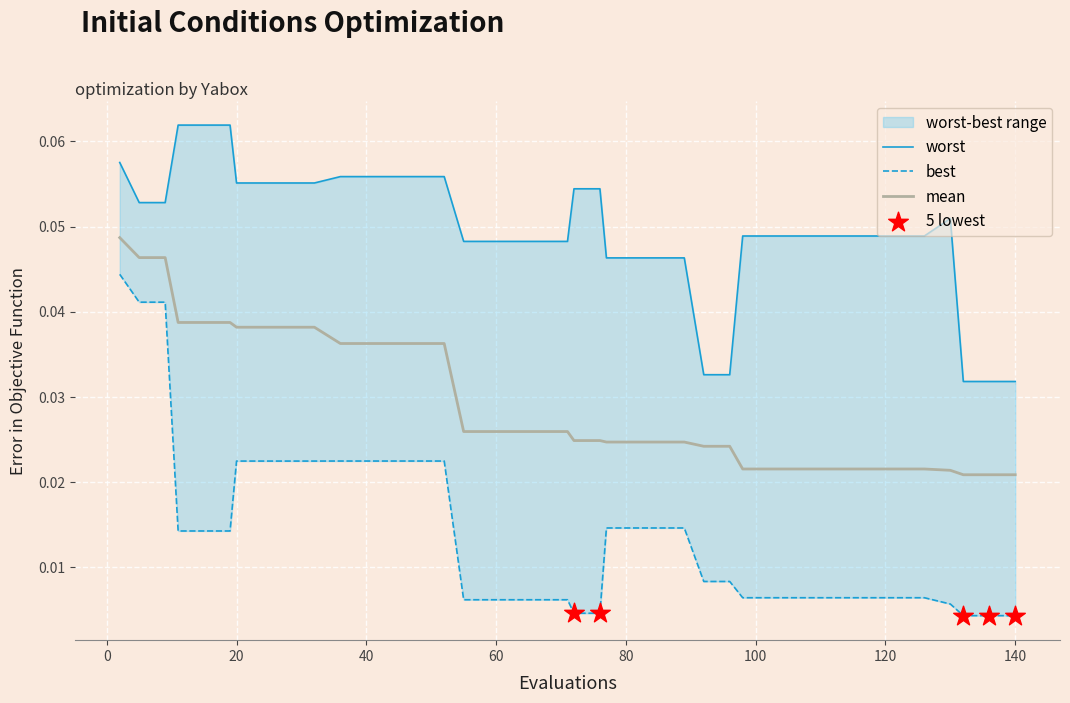

Which series contains the highest Y value?

worst